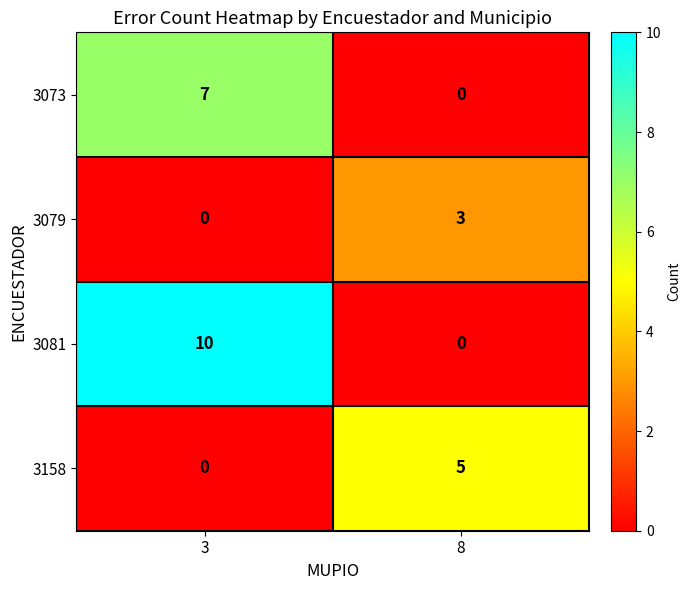

List the series in order of their overall mean, highest first.

3081, 3073, 3158, 3079